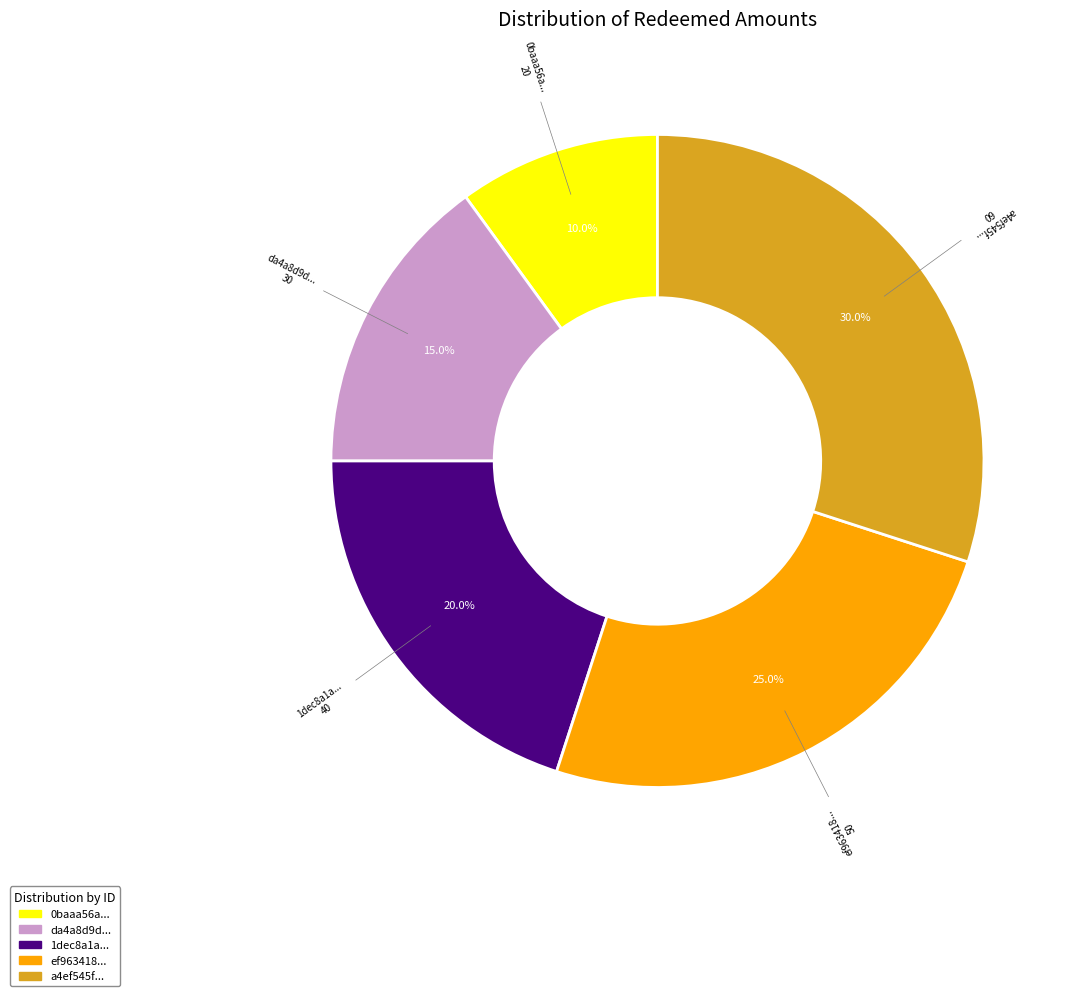

To the nearest percent, what is the average slice percentage?

20%